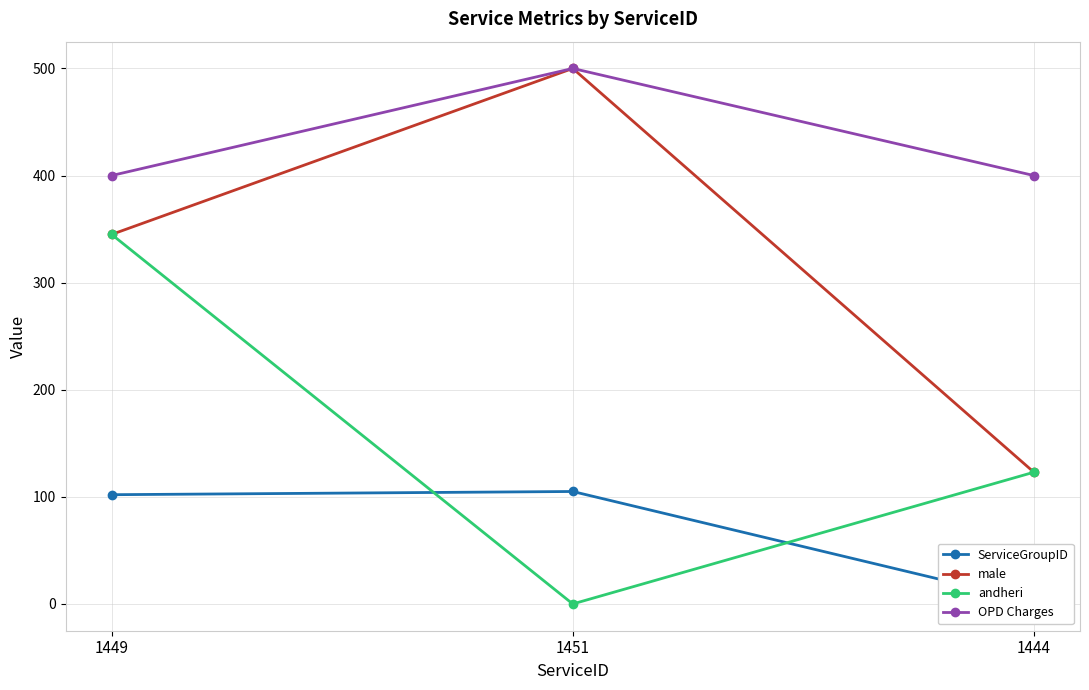

Which series has the largest total across all categories?

OPD Charges